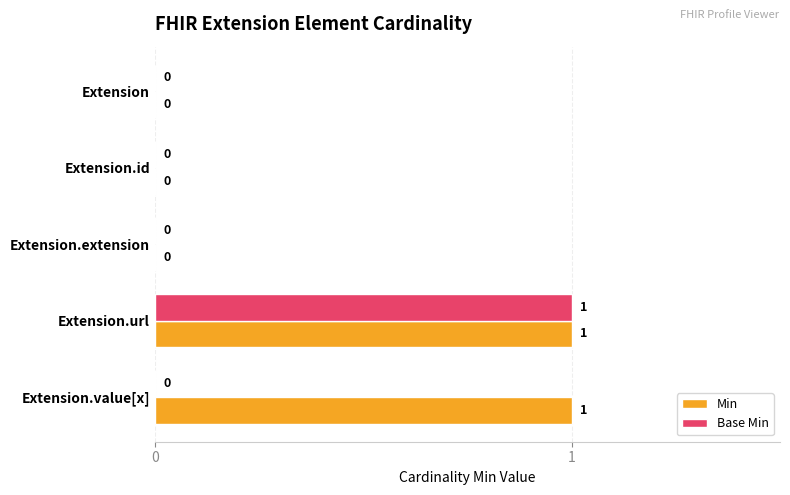

Between Extension.url and Extension.value[x], which series saw the biggest shift?

Base Min